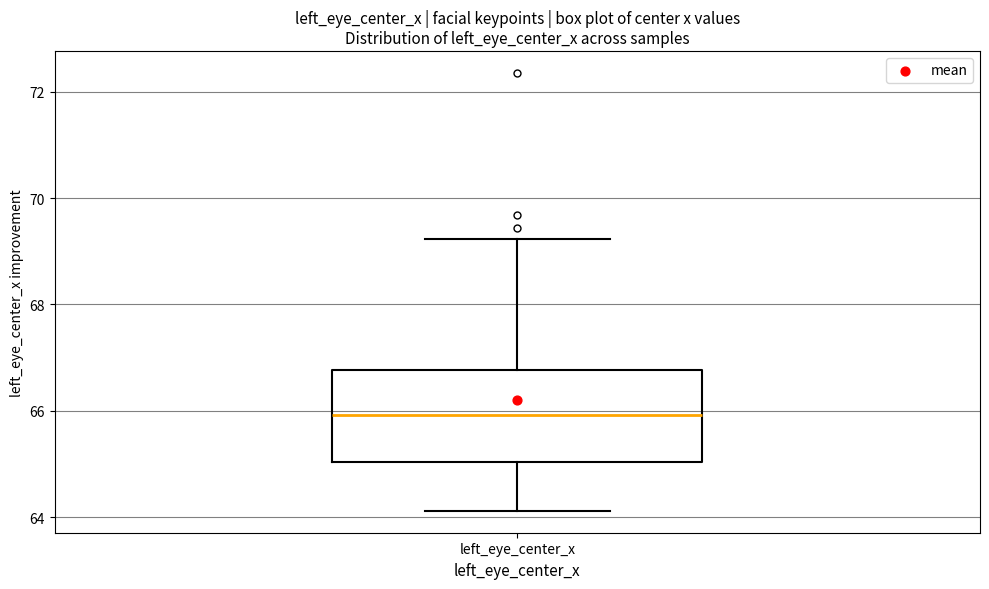

Transcribe this box plot: give where the median line is, the range the box spans, and where the two whiskers end, as read against the y-axis. The values are not printed on the chart, so give them approximately, as read against the axis.

median 66.0, box 65.0 to 66.8, whiskers 64.2 to 69.2